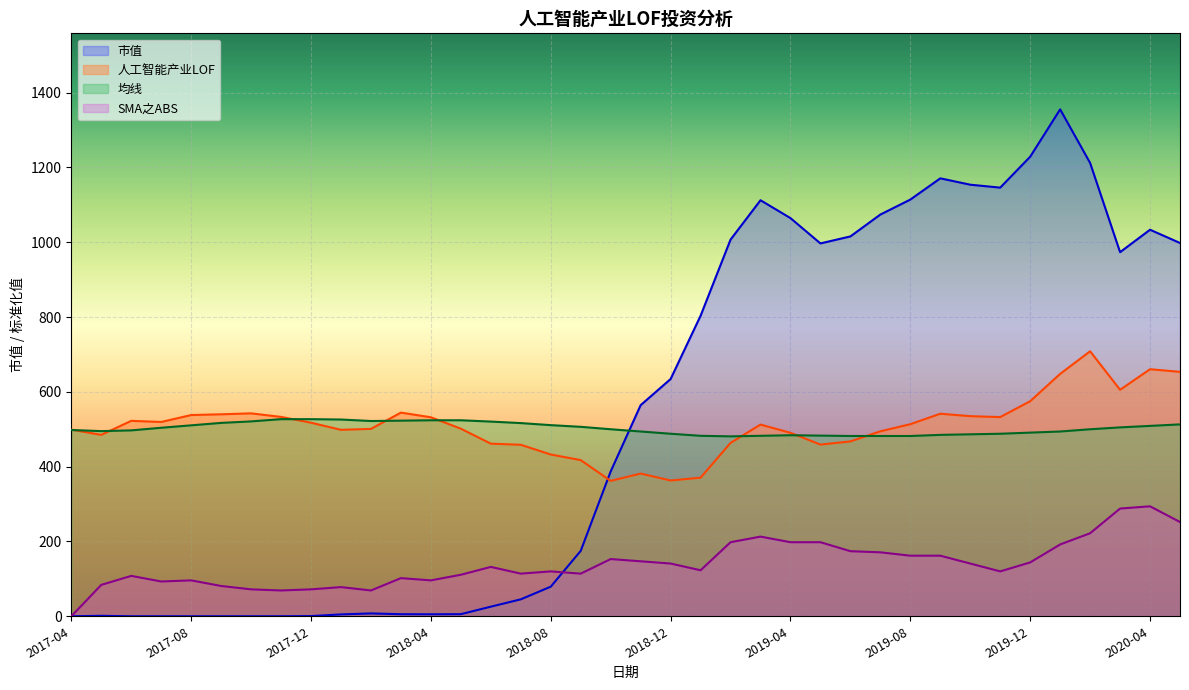

Reading left to right, transcribe all the data shown in this chart.

市值: 2017-04=0.0	2017-05=1.3	2017-06=0.0	2017-07=0.0	2017-08=0.0	2017-09=0.0	2017-10=0.0	2017-11=0.0	2017-12=0.6	2018-01=5.0	2018-02=7.6	2018-03=5.5	2018-04=5.3	2018-05=5.6	2018-06=25.7	2018-07=45.3	2018-08=79.2	2018-09=174.9	2018-10=387.3	2018-11=564.4	2018-12=634.3	2019-01=803.4	2019-02=1007.0	2019-03=1112.3	2019-04=1064.5	2019-05=996.8	2019-06=1015.6	2019-07=1074.0	2019-08=1114.1	2019-09=1170.8	2019-10=1153.8	2019-11=1146.0	2019-12=1228.7	2020-01=1355.2	2020-02=1212.0	2020-03=973.5	2020-04=1033.4	2020-05=998.0
人工智能产业LOF: 2017-04=499.0	2017-05=485.0	2017-06=522.5	2017-07=519.5	2017-08=538.0	2017-09=540.0	2017-10=542.5	2017-11=533.0	2017-12=517.5	2018-01=498.5	2018-02=501.0	2018-03=544.5	2018-04=532.0	2018-05=501.5	2018-06=461.5	2018-07=458.5	2018-08=432.5	2018-09=417.5	2018-10=362.0	2018-11=381.5	2018-12=363.0	2019-01=370.5	2019-02=463.5	2019-03=512.5	2019-04=490.5	2019-05=459.0	2019-06=467.5	2019-07=494.5	2019-08=513.5	2019-09=541.5	2019-10=535.0	2019-11=532.5	2019-12=575.0	2020-01=648.0	2020-02=708.5	2020-03=605.5	2020-04=660.5	2020-05=653.5
均线: 2017-04=498.0	2017-05=495.0	2017-06=497.0	2017-07=504.0	2017-08=510.5	2017-09=517.0	2017-10=521.0	2017-11=527.0	2017-12=527.0	2018-01=526.0	2018-02=522.0	2018-03=523.0	2018-04=524.0	2018-05=524.0	2018-06=520.5	2018-07=516.5	2018-08=511.0	2018-09=506.5	2018-10=500.0	2018-11=494.0	2018-12=488.0	2019-01=482.5	2019-02=481.0	2019-03=482.5	2019-04=484.0	2019-05=483.0	2019-06=482.0	2019-07=482.0	2019-08=482.0	2019-09=485.0	2019-10=486.5	2019-11=488.0	2019-12=491.0	2020-01=494.0	2020-02=500.0	2020-03=505.0	2020-04=509.0	2020-05=513.0
SMA之ABS: 2017-04=0.0	2017-05=84.0	2017-06=108.0	2017-07=93.0	2017-08=96.0	2017-09=81.0	2017-10=72.0	2017-11=69.0	2017-12=72.0	2018-01=78.0	2018-02=69.0	2018-03=102.0	2018-04=96.0	2018-05=111.0	2018-06=132.0	2018-07=114.0	2018-08=120.0	2018-09=114.0	2018-10=153.0	2018-11=147.0	2018-12=141.0	2019-01=123.0	2019-02=198.0	2019-03=213.0	2019-04=198.0	2019-05=198.0	2019-06=174.0	2019-07=171.0	2019-08=162.0	2019-09=162.0	2019-10=141.0	2019-11=120.0	2019-12=144.0	2020-01=192.0	2020-02=222.0	2020-03=288.0	2020-04=294.0	2020-05=252.0